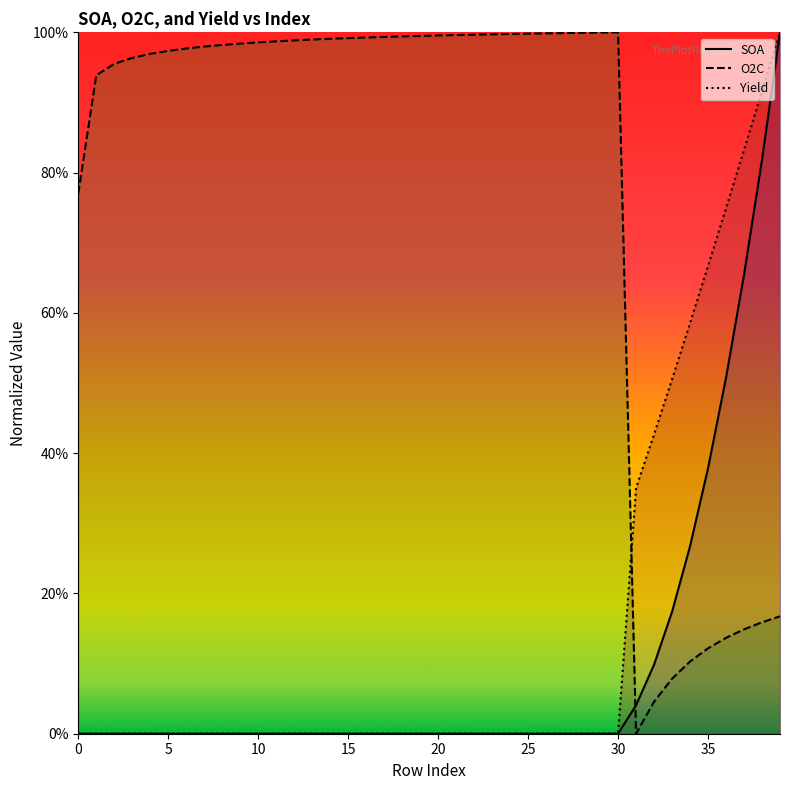

How many lines are shown in the chart?

3